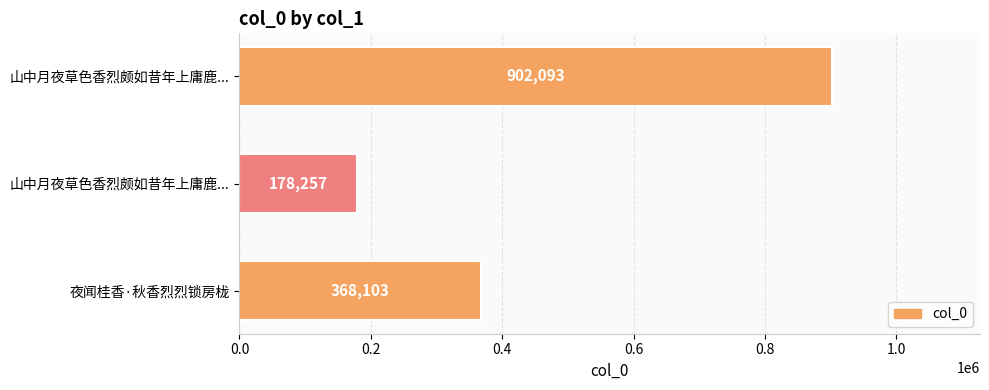

How many bars are there in total?

3